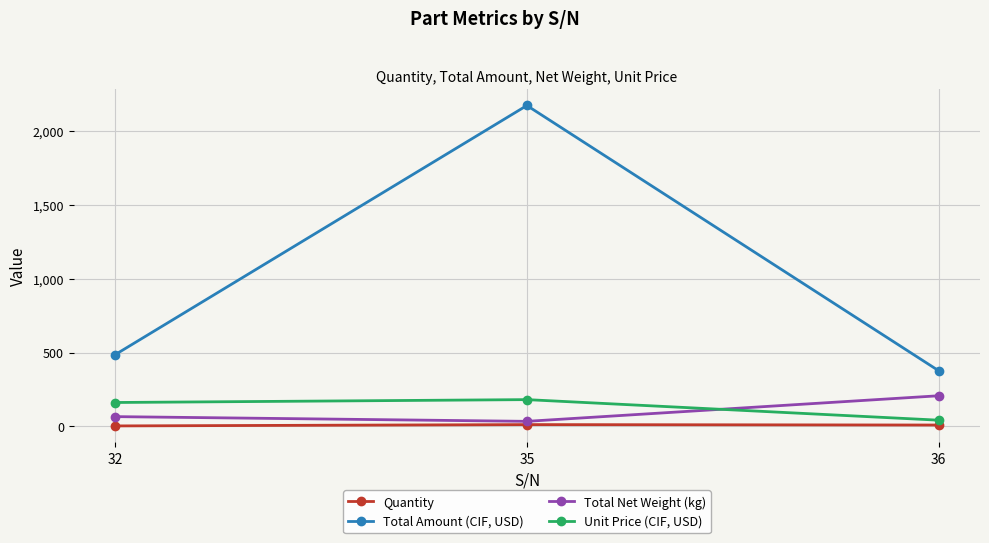

What is the maximum value shown in the chart?

2174.6